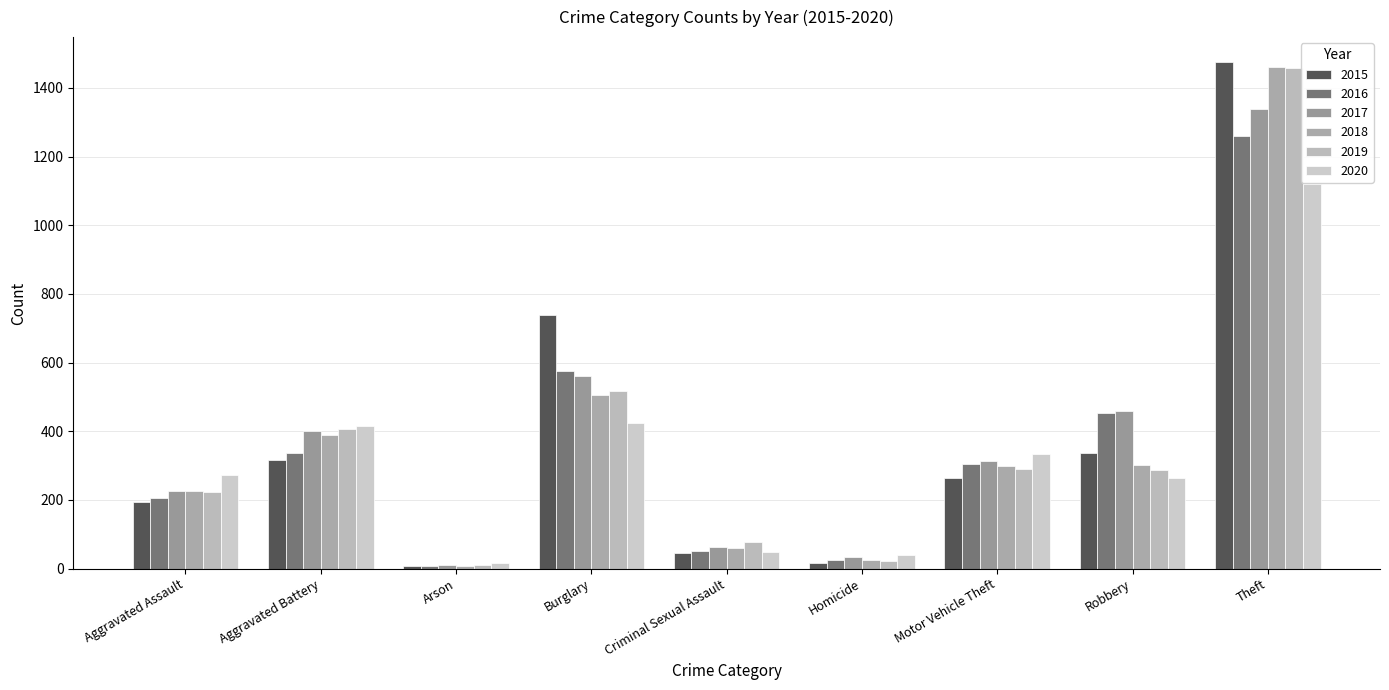

Is the value of 2020 at Criminal Sexual Assault greater than the value of 2016 at Criminal Sexual Assault?

No